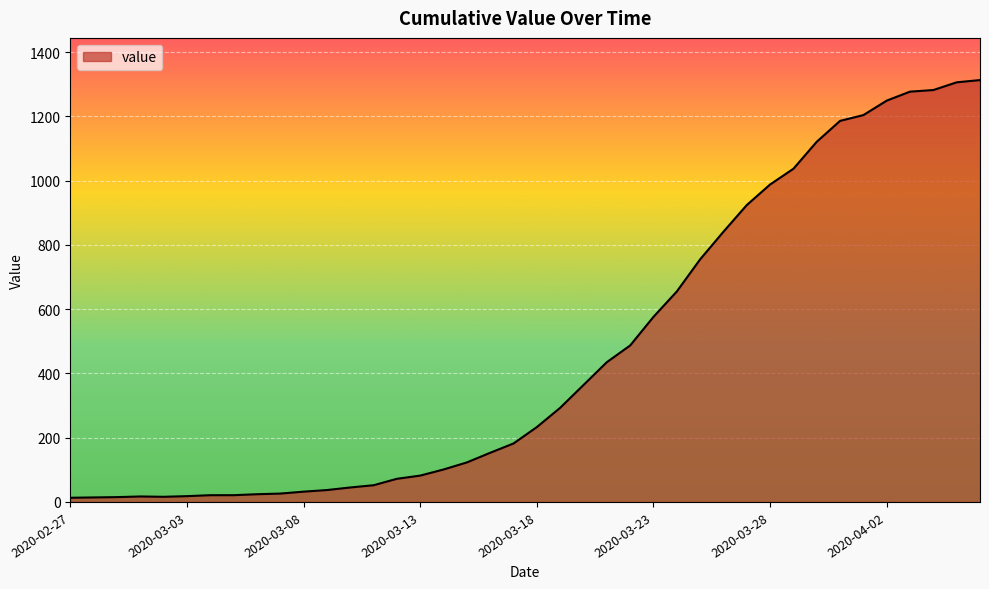

What is the greatest value displayed?

1313